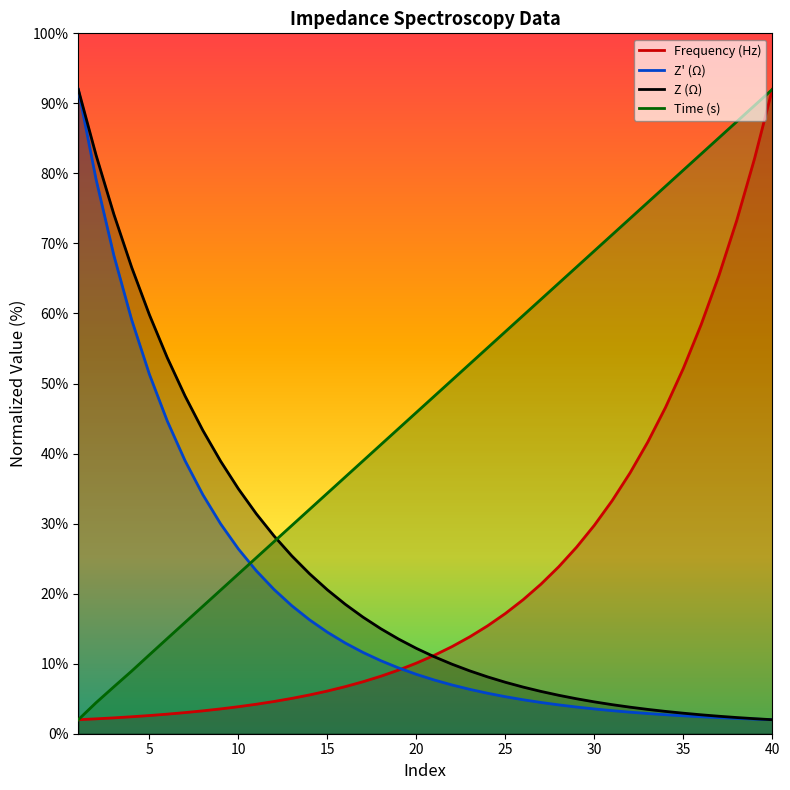

How many values in the Z (Ω) series exceed 12?

20